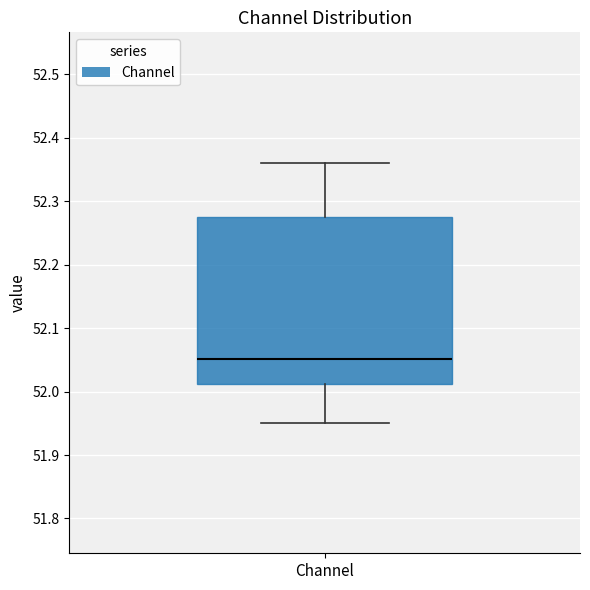

Read this box plot against the y-axis: the position of the median line, the range covered by the box, and the ends of both whiskers. The values are not printed on the chart, so give them approximately, as read against the axis.

median 52.05, box 52.01 to 52.27, whiskers 51.95 to 52.36